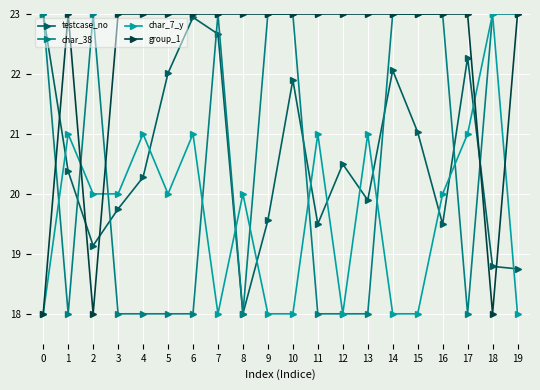

What is the difference between the maximum and second lowest values in the char_7_y series?

5.0